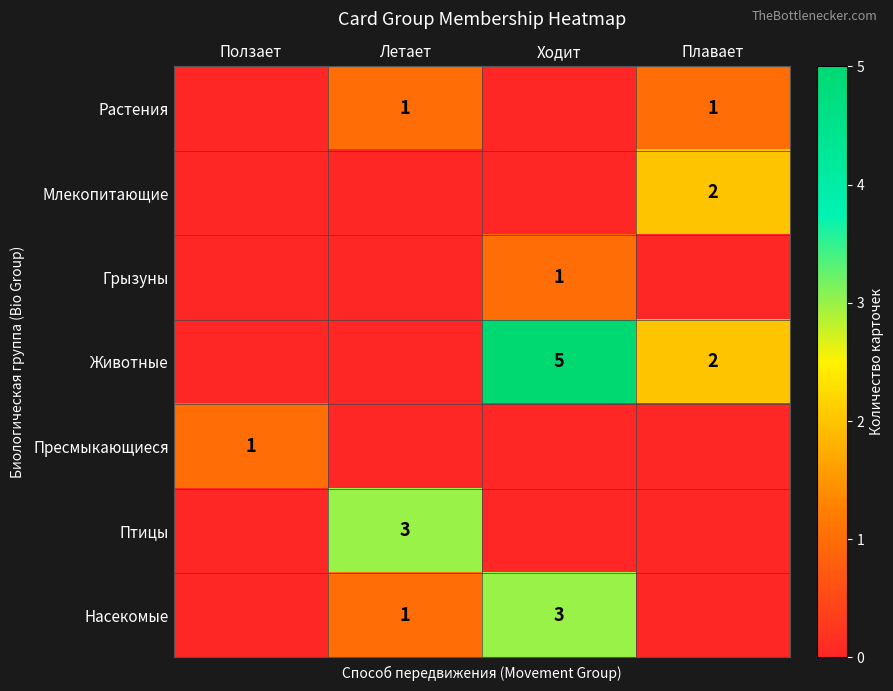

Is it true that Растения equals 1 at Летает?

True